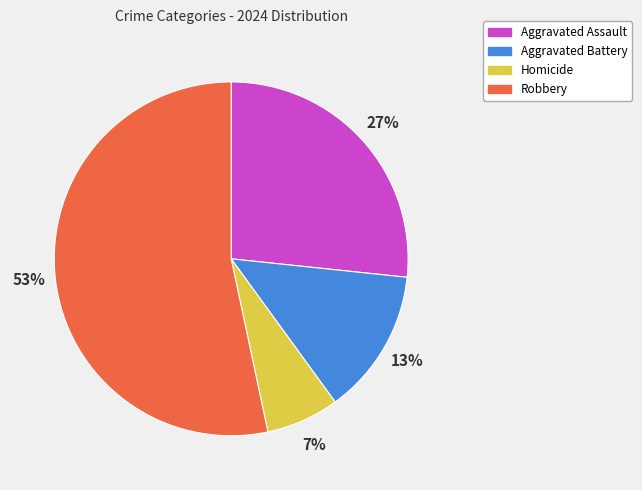

To the nearest percent, what is the difference between the Robbery and Aggravated Battery slice percentages?

40%